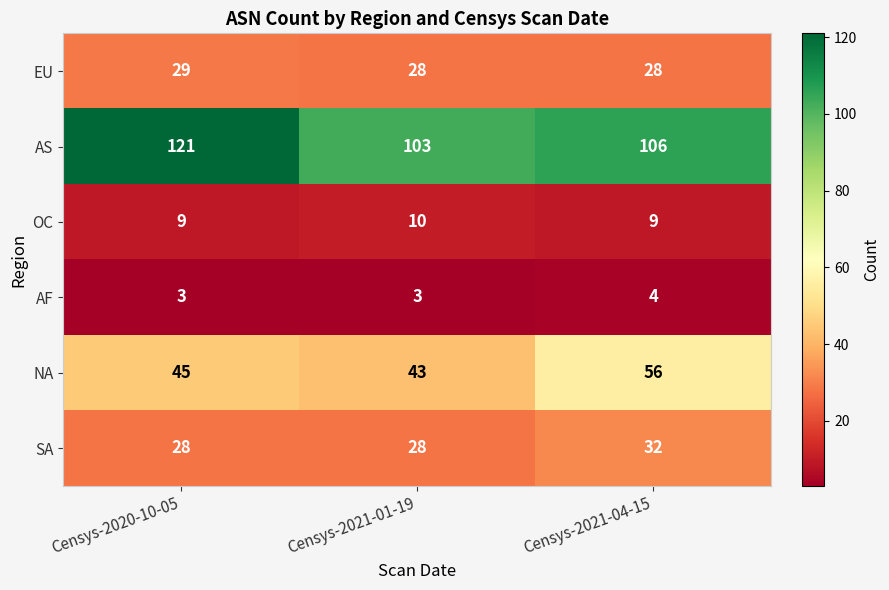

At which label does SA reach its peak?

Censys-2021-04-15